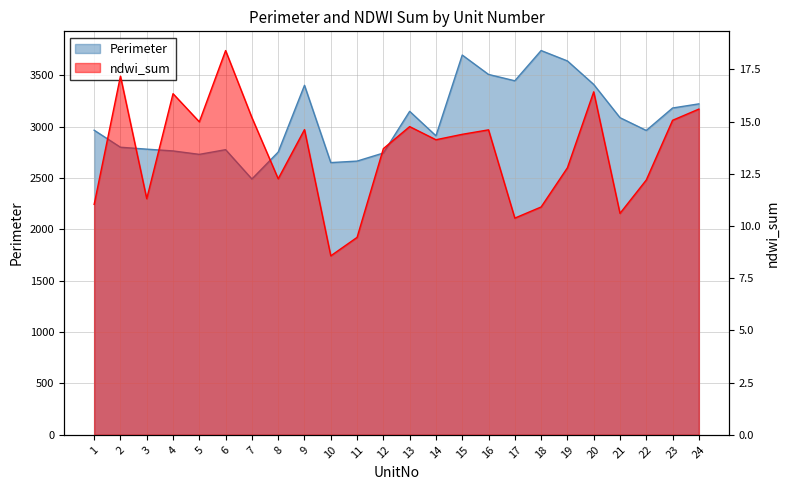

True or false: Perimeter and ndwi_sum cross at least once.

False